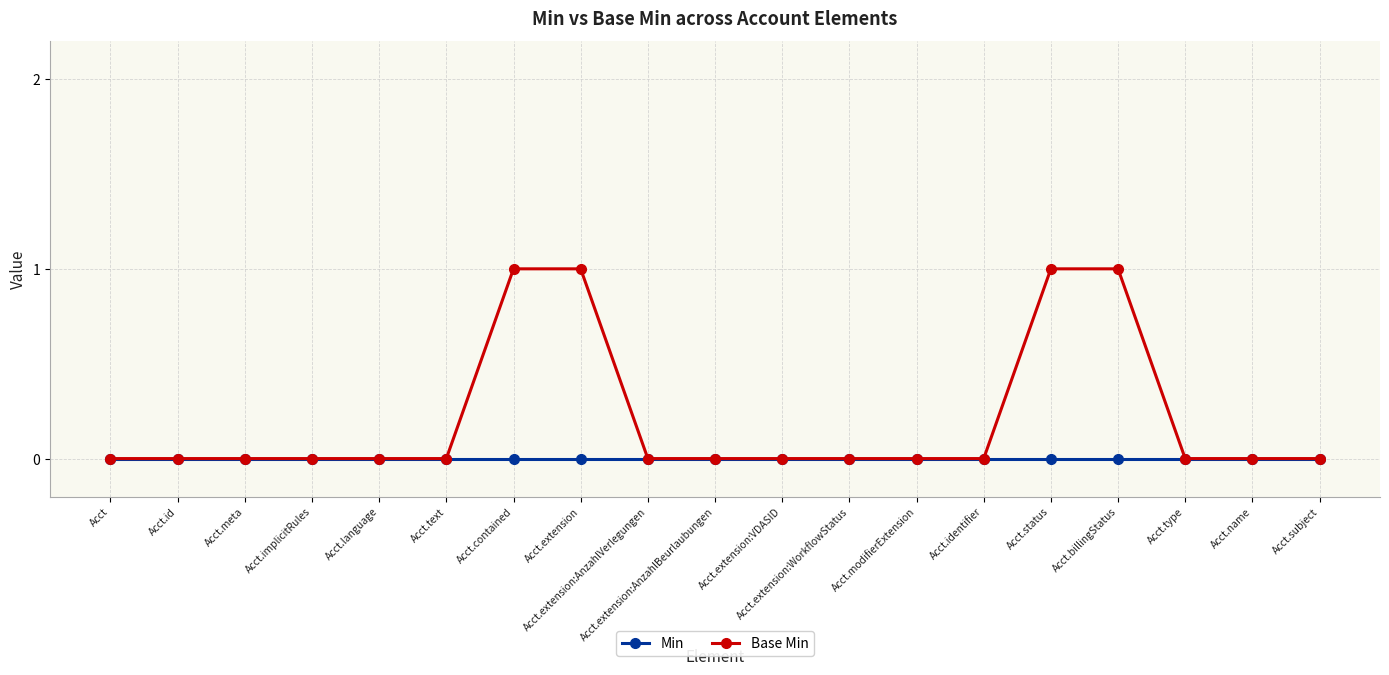

What are all the series names shown in the legend?

Min, Base Min